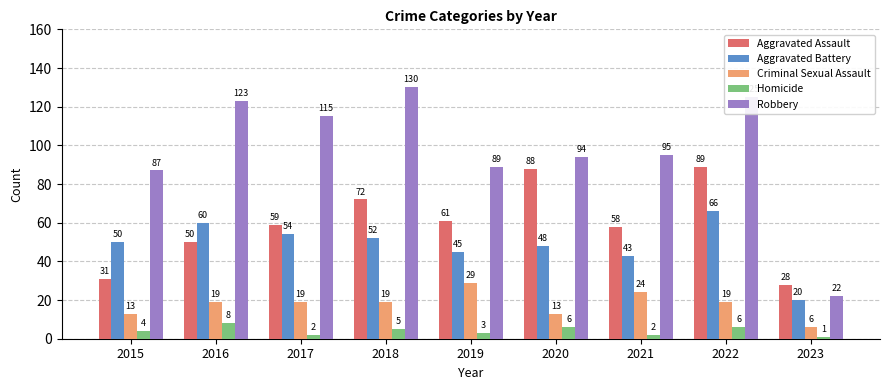

Reading right to left, list all the values displayed in this chart.

Aggravated Assault: 28	89	58	88	61	72	59	50	31
Aggravated Battery: 20	66	43	48	45	52	54	60	50
Criminal Sexual Assault: 6	19	24	13	29	19	19	19	13
Homicide: 1	6	2	6	3	5	2	8	4
Robbery: 22	125	95	94	89	130	115	123	87